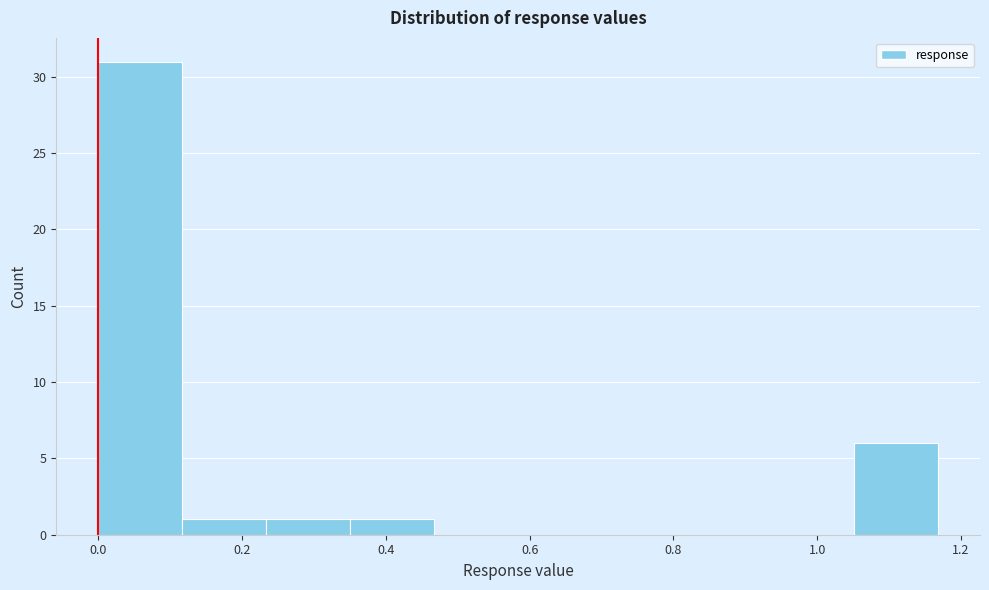

Reading left to right, list every bar in this chart as the range it spans on the x-axis followed by its height. Neither the bar edges nor the heights are printed on the chart, so give them approximately, as read against the axes.

0.00 to 0.12: 31
0.12 to 0.24: 1
0.24 to 0.36: 1
0.36 to 0.46: 1
0.46 to 0.58: 0
0.58 to 0.70: 0
0.70 to 0.82: 0
0.82 to 0.94: 0
0.94 to 1.06: 0
1.06 to 1.16: 6